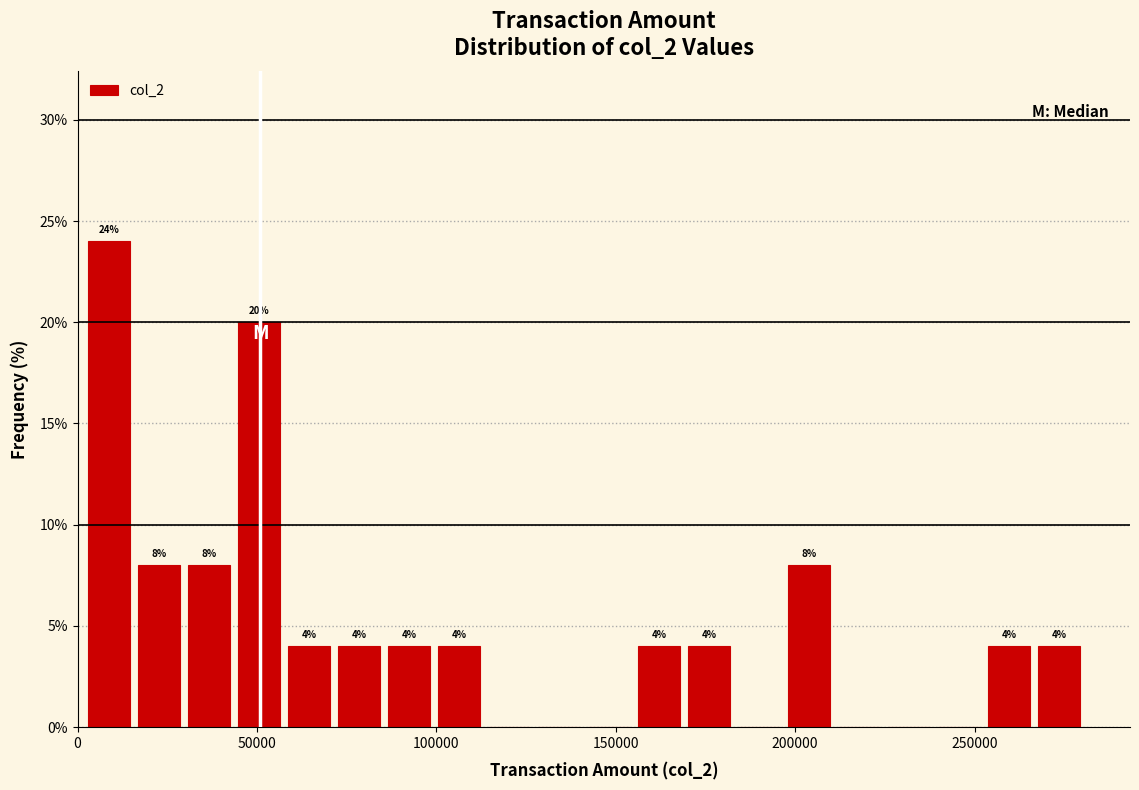

Read against the x-axis, roughly where is the centre of the tallest bar?

10000